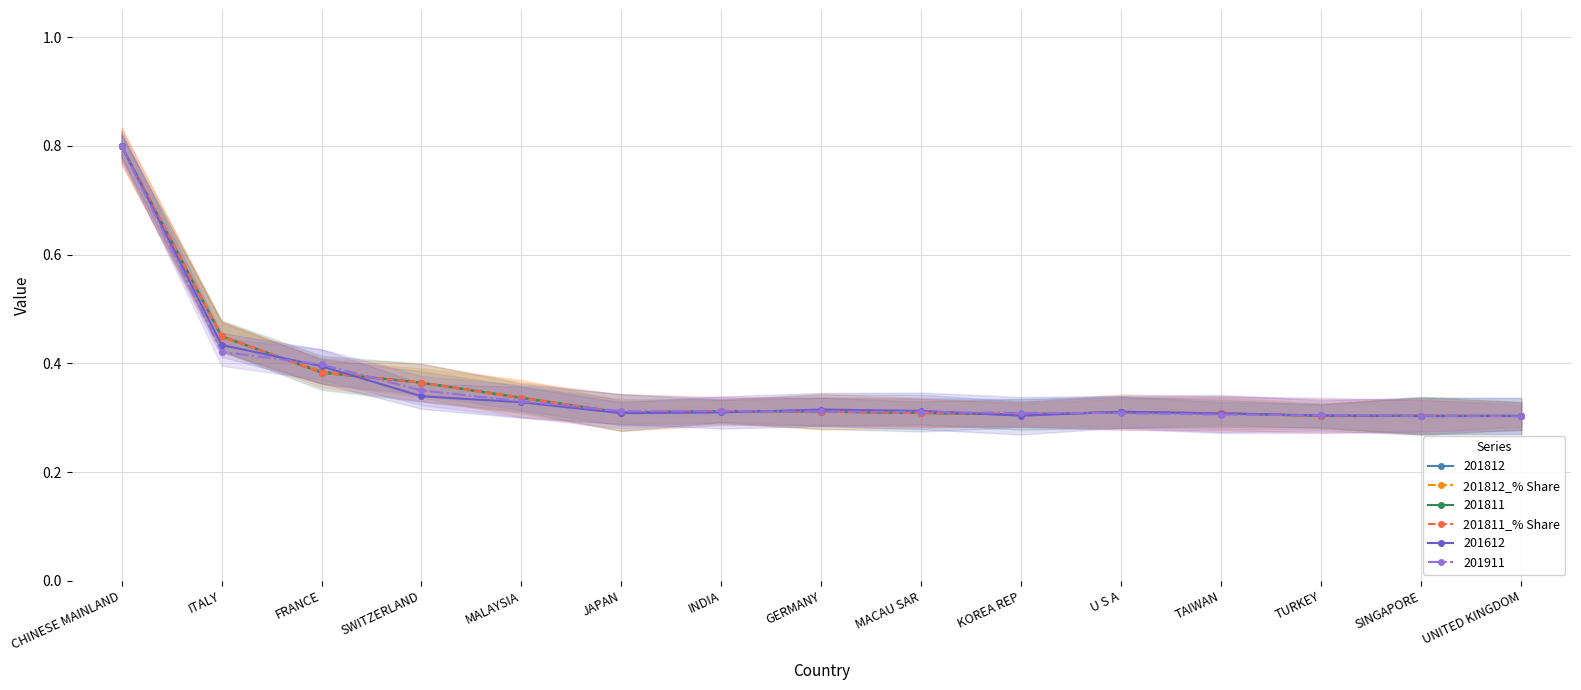

At which category is the sum across all series the highest?

CHINESE MAINLAND